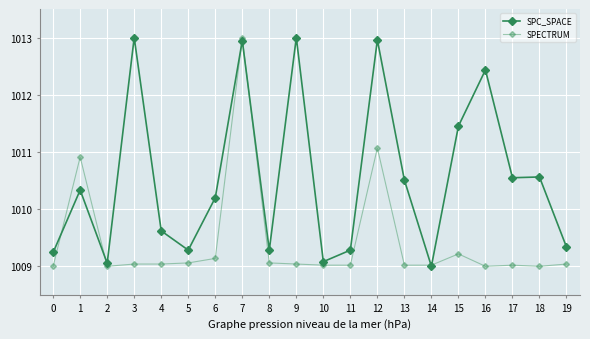

How many intersections are there between SPC_SPACE and SPECTRUM?

6